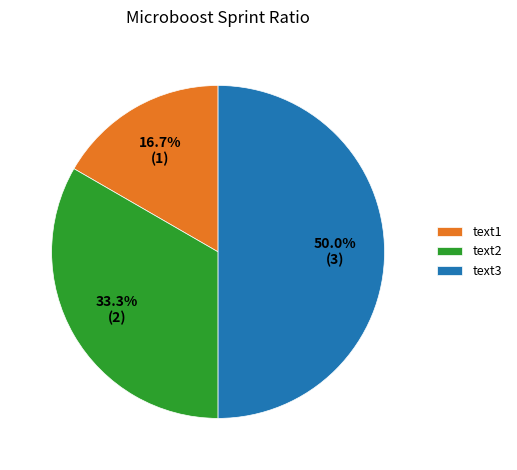

Which category has the smallest portion of the pie?

text1